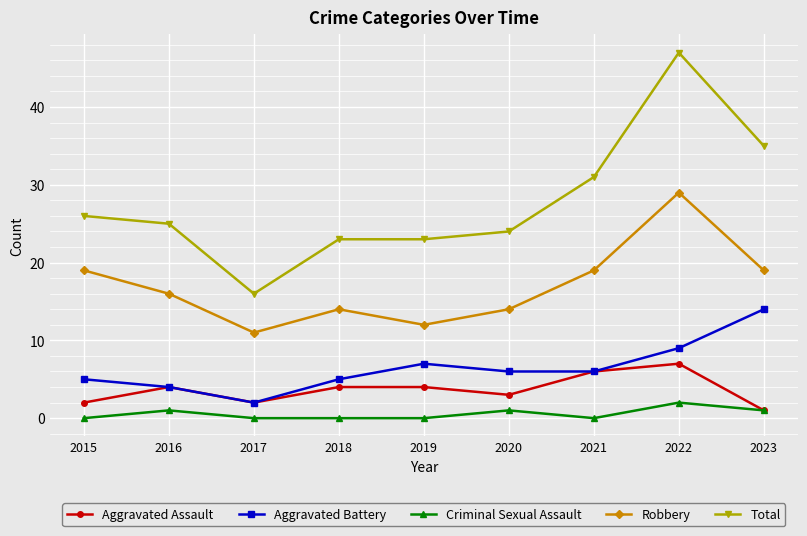

At which category does Aggravated Assault reach its first local valley?

2017